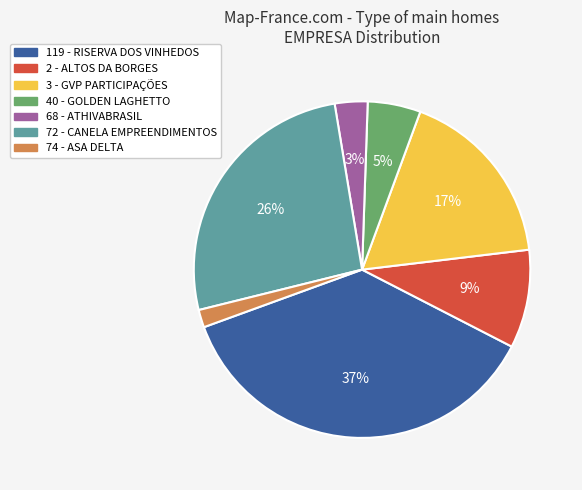

To the nearest percent, what portion does 72 - CANELA EMPREENDIMENTOS represent?

26%